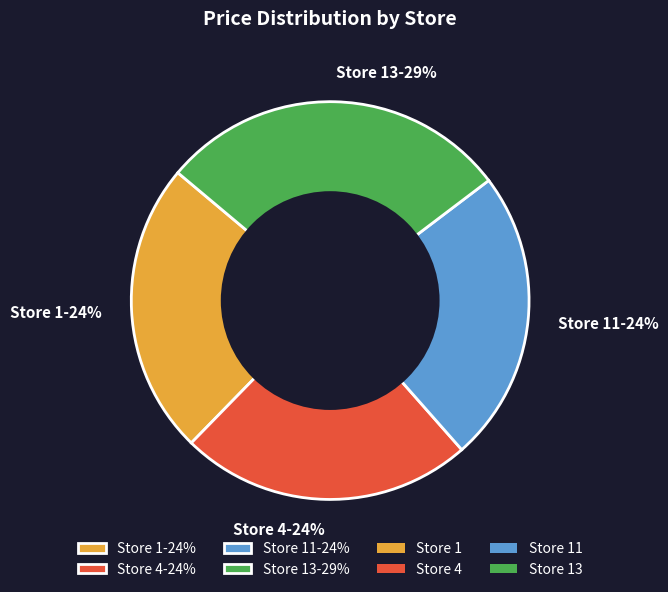

Which category has the biggest portion of the pie?

Store 13-29%